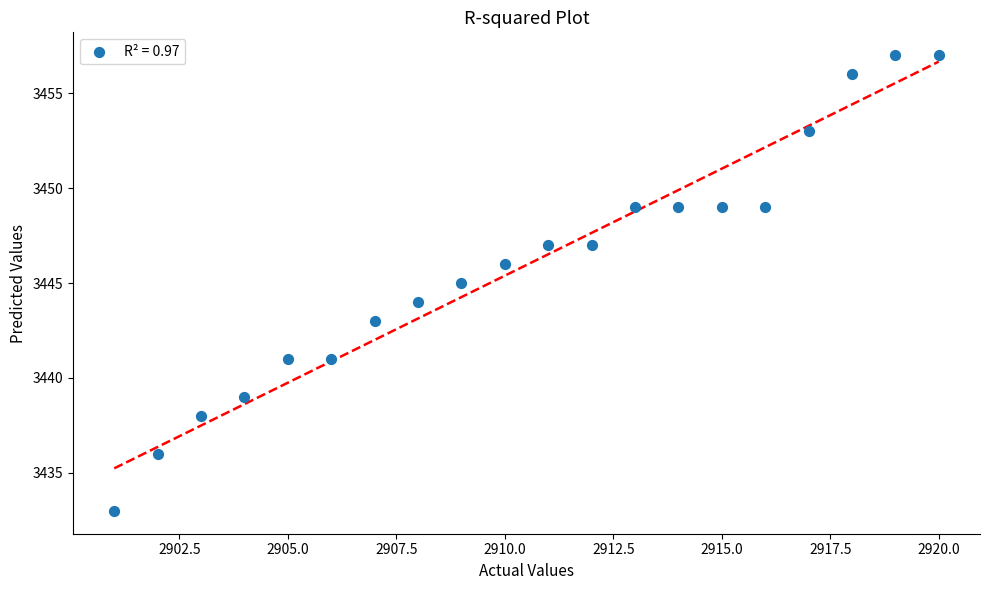

What is the range of Y values (max minus min)?

24